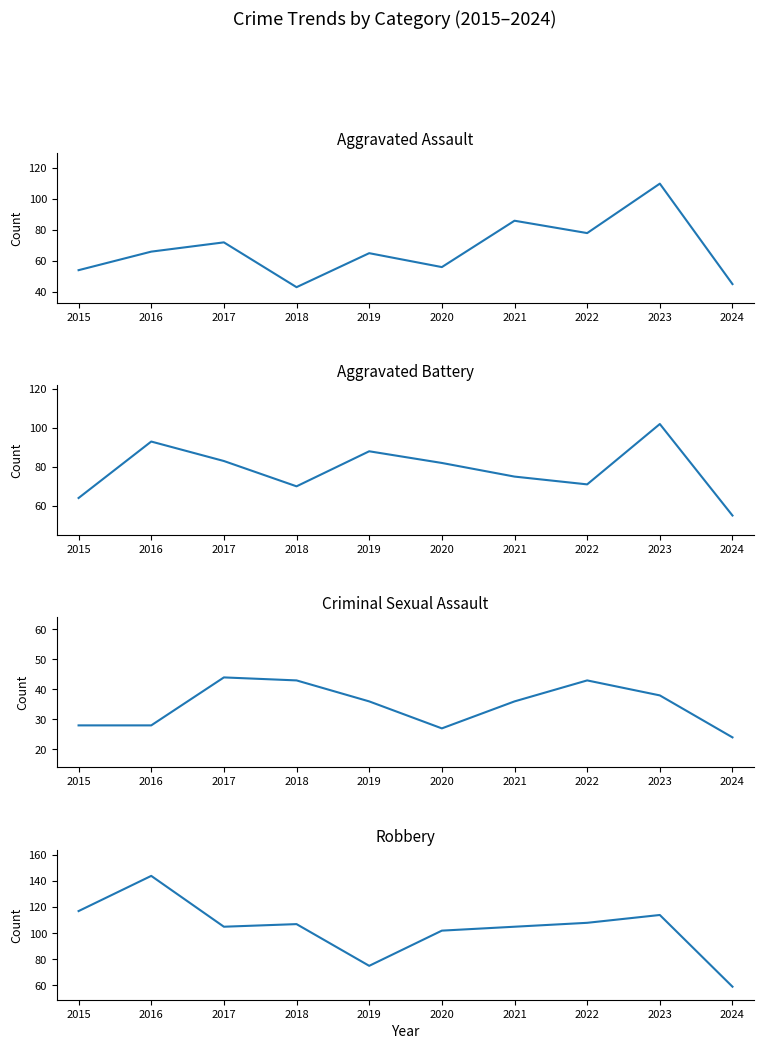

Is the value of Robbery at 2021 greater than the value of Aggravated Assault at 2019?

Yes